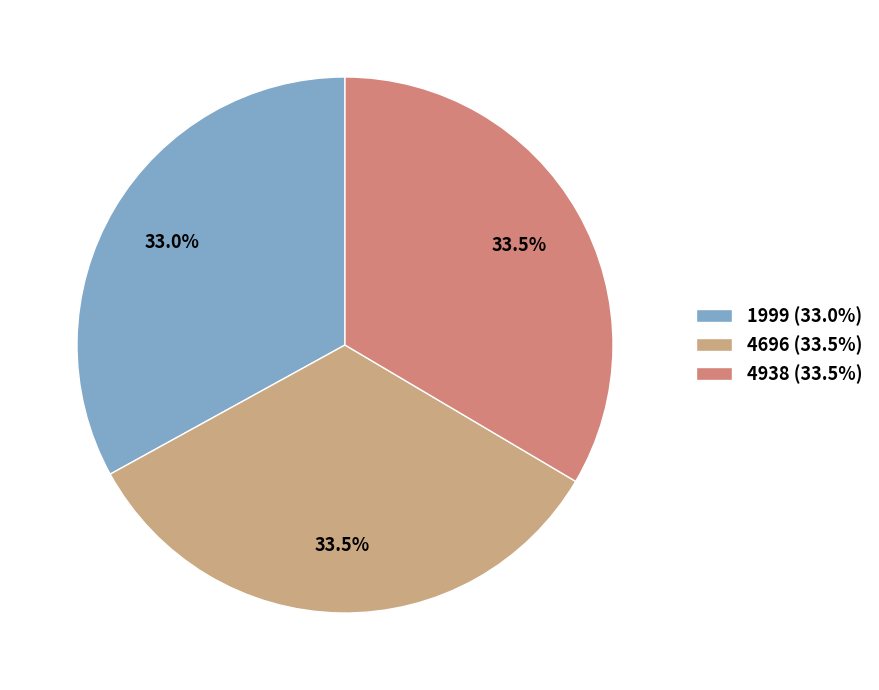

What percentage is NOT represented by 4696?

66.5%